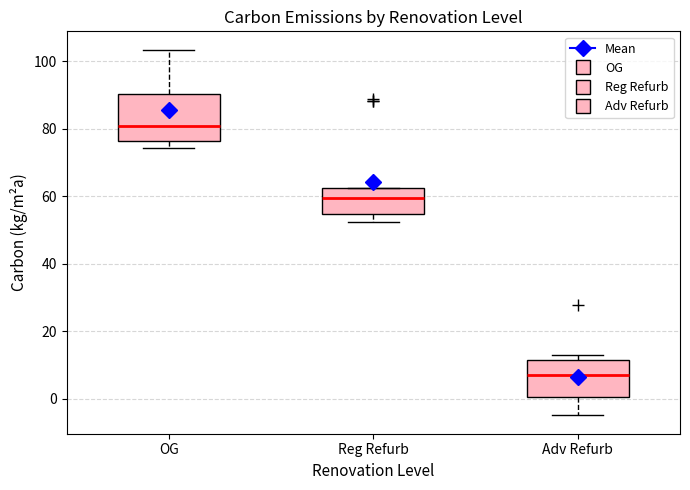

Where does the median line of the box for Reg Refurb sit on the y-axis? The values are not printed on the chart, so give them approximately, as read against the axis.

60